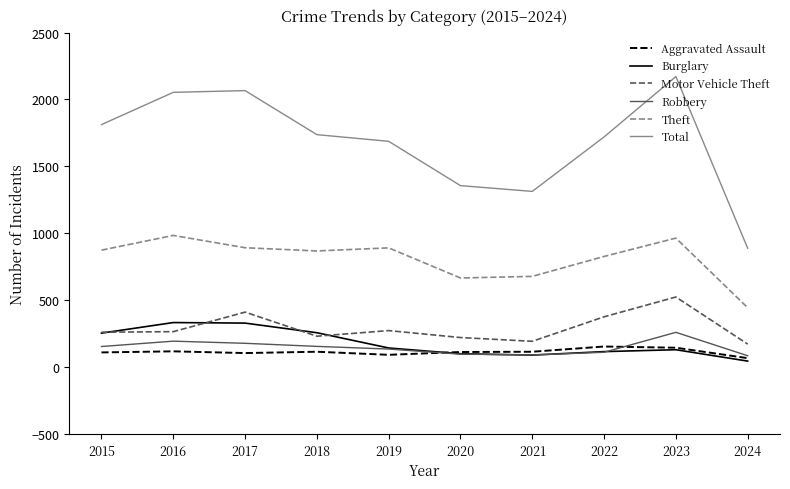

What is the difference between the maximum and second lowest values in the Burglary series?

243